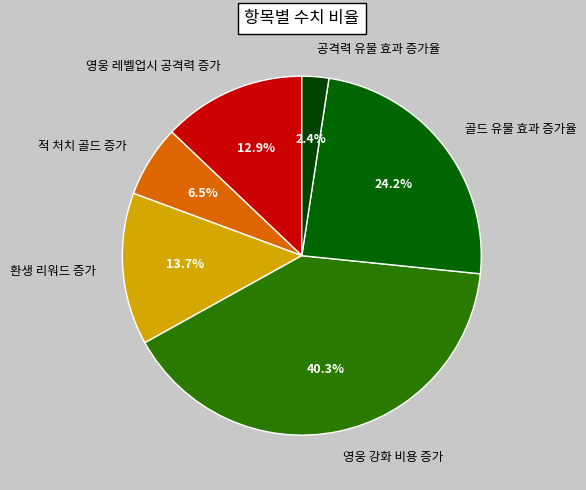

Between 환생 리워드 증가 and 영웅 레벨업시 공격력 증가, which is larger?

환생 리워드 증가